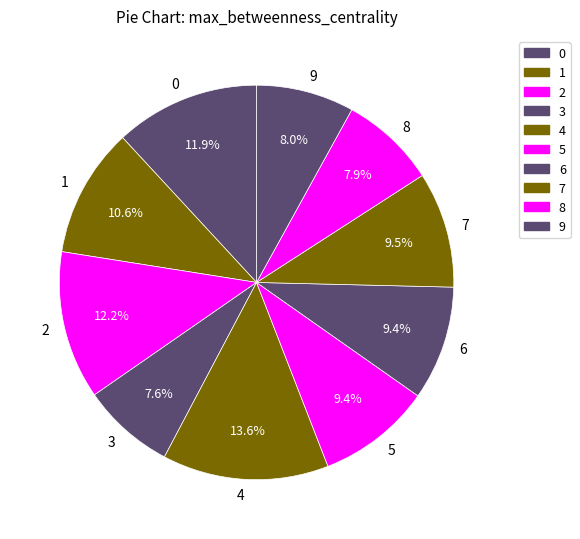

Combined, do 5 and 4 account for over 50%?

No